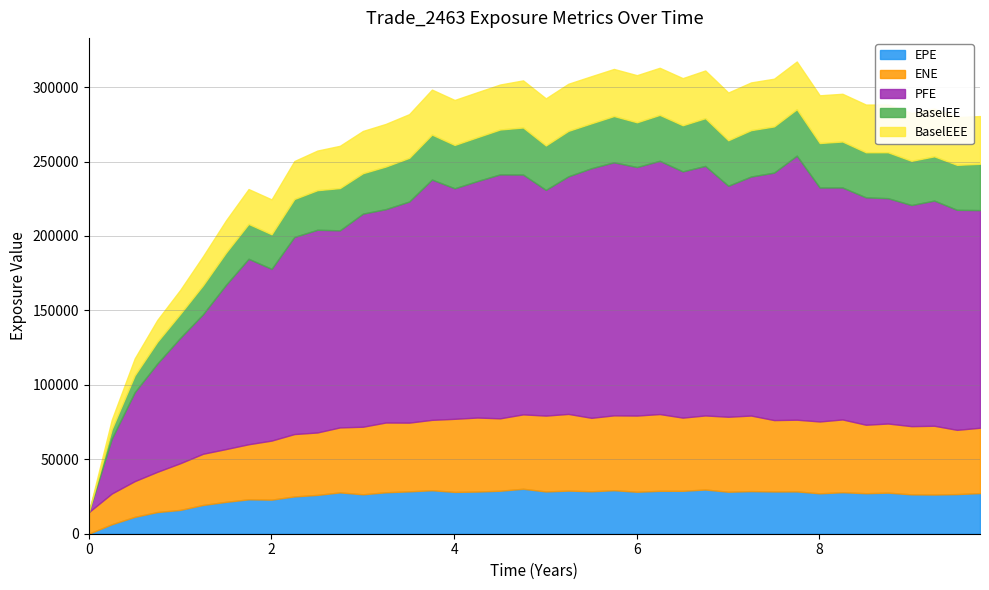

At how many categories does at least one series exceed 135947?

29